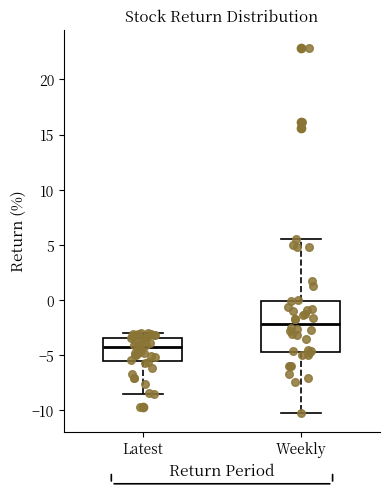

Reading left to right, transcribe this box plot: for each box, give where its median line is, the range the box spans, and where its two whiskers end, as read against the y-axis. The values are not printed on the chart, so give them approximately, as read against the axis.

Latest: median -4.0, box -5.5 to -3.5, whiskers -8.5 to -3.0
Weekly: median -2.0, box -4.5 to 0.0, whiskers -10.5 to 5.5